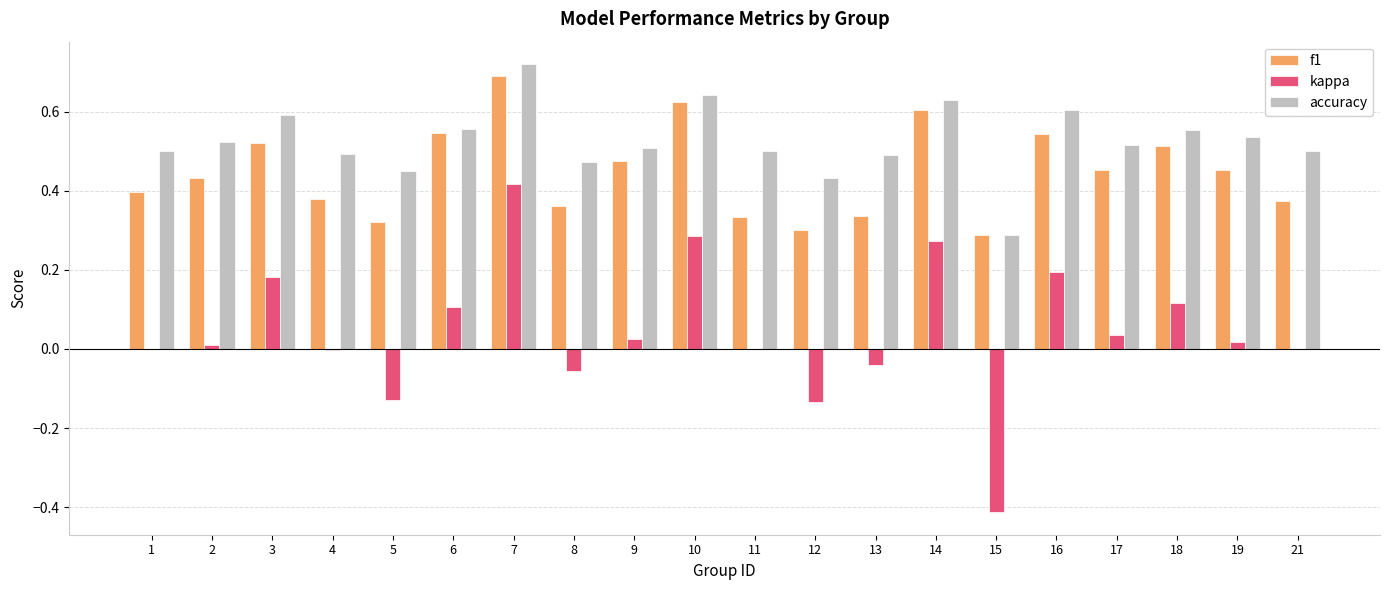

Is the value of kappa at 9 greater than the value of accuracy at 8?

No